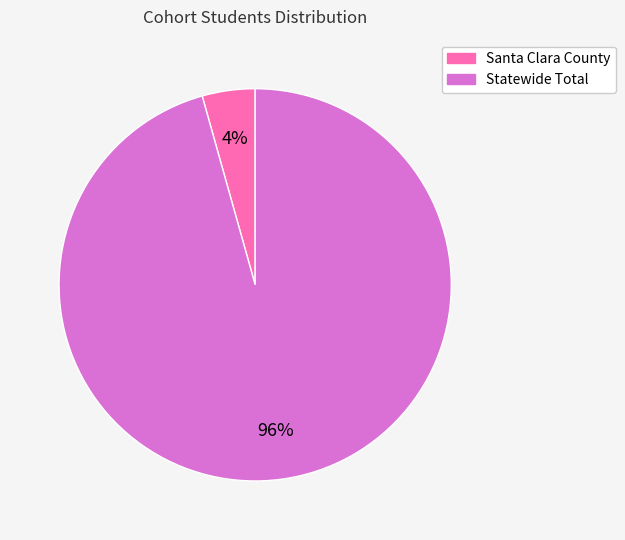

The Statewide Total slice represents 96% of the pie. True or false?

True